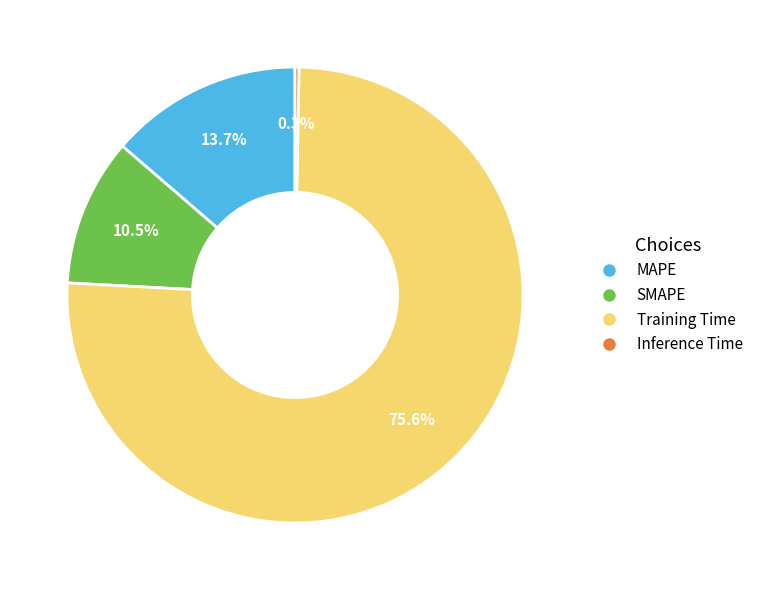

How many segments does this pie chart have?

4